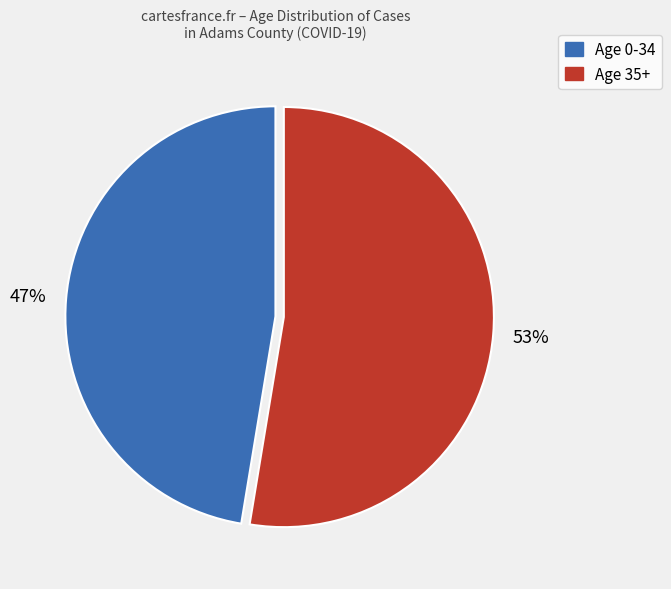

To the nearest percent, what is the average slice percentage?

50%